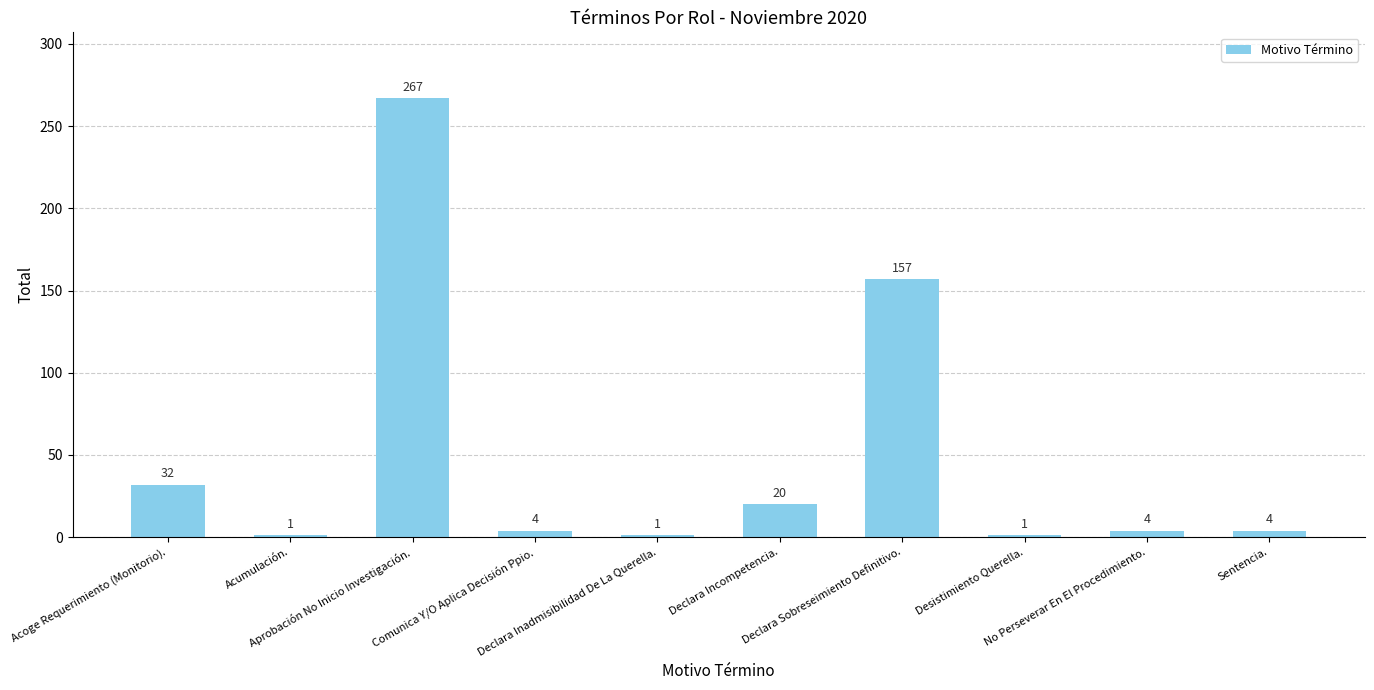

Between Comunica Y/O Aplica Decisión Ppio. and Acumulación., which is larger?

Comunica Y/O Aplica Decisión Ppio.